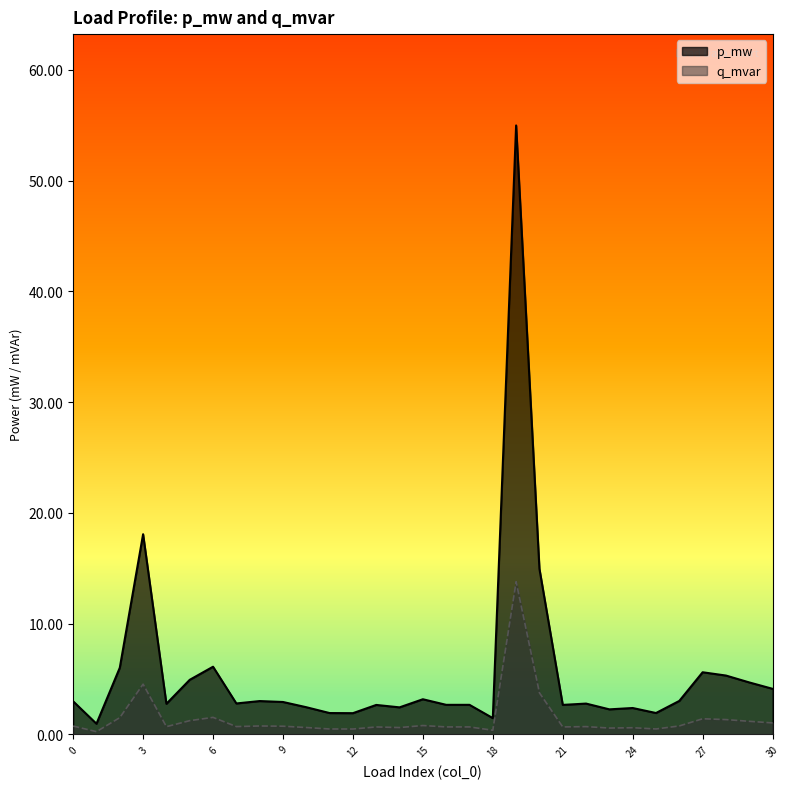

At 15, list the series in order from smallest to largest.

q_mvar, p_mw